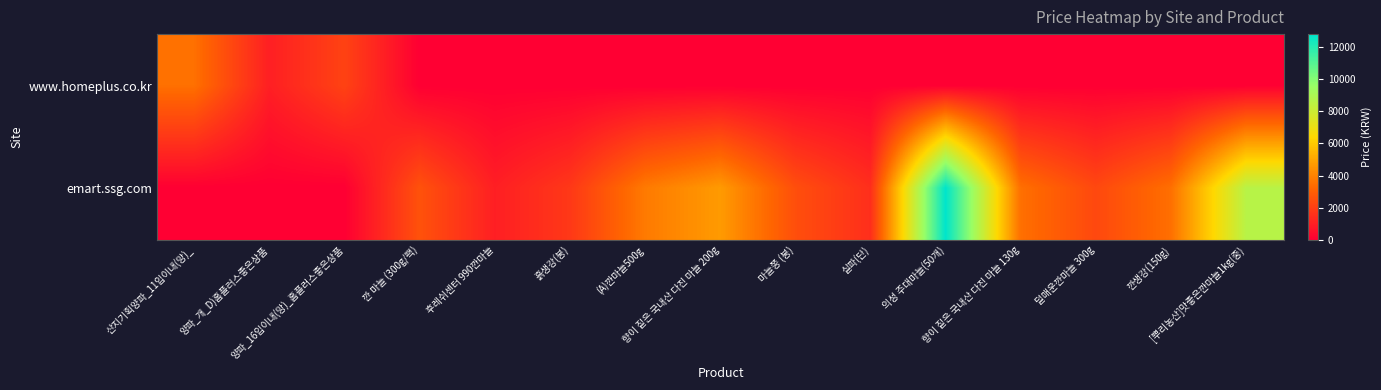

At 실파(단), list the series in order from largest to smallest.

emart.ssg.com, www.homeplus.co.kr